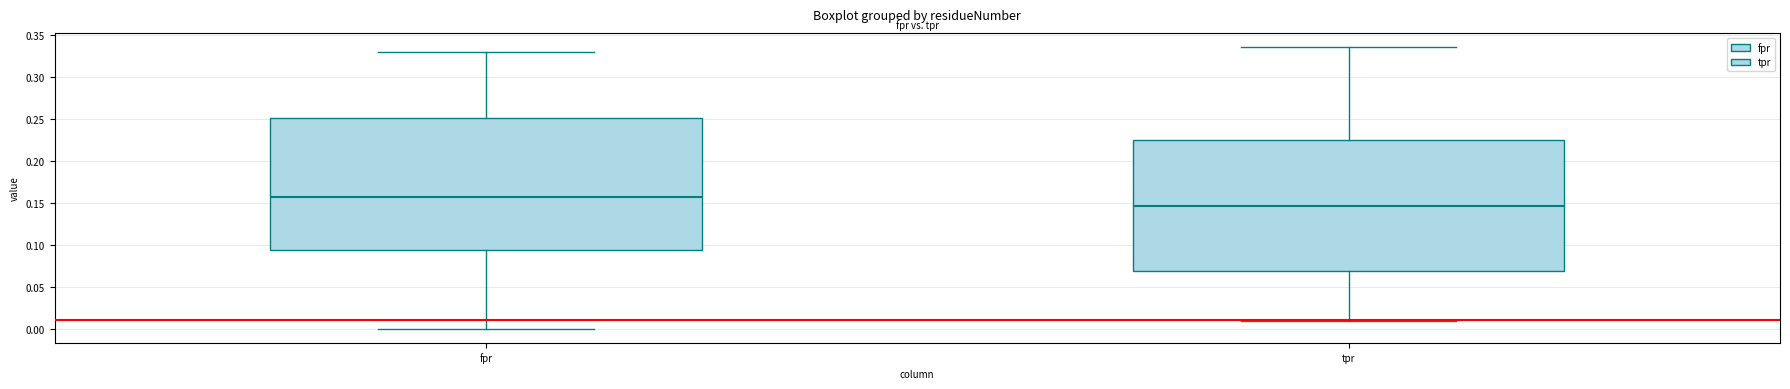

Where does the upper whisker of the box for tpr end on the y-axis? The values are not printed on the chart, so give them approximately, as read against the axis.

0.335